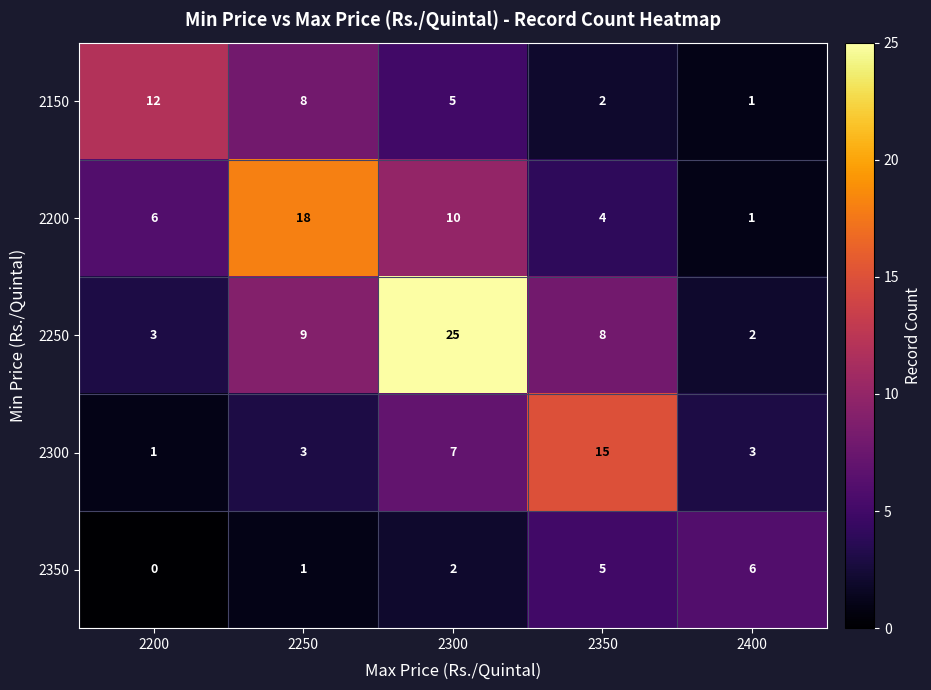

Rank the series by their maximum value, from highest to lowest.

2250, 2200, 2300, 2150, 2350